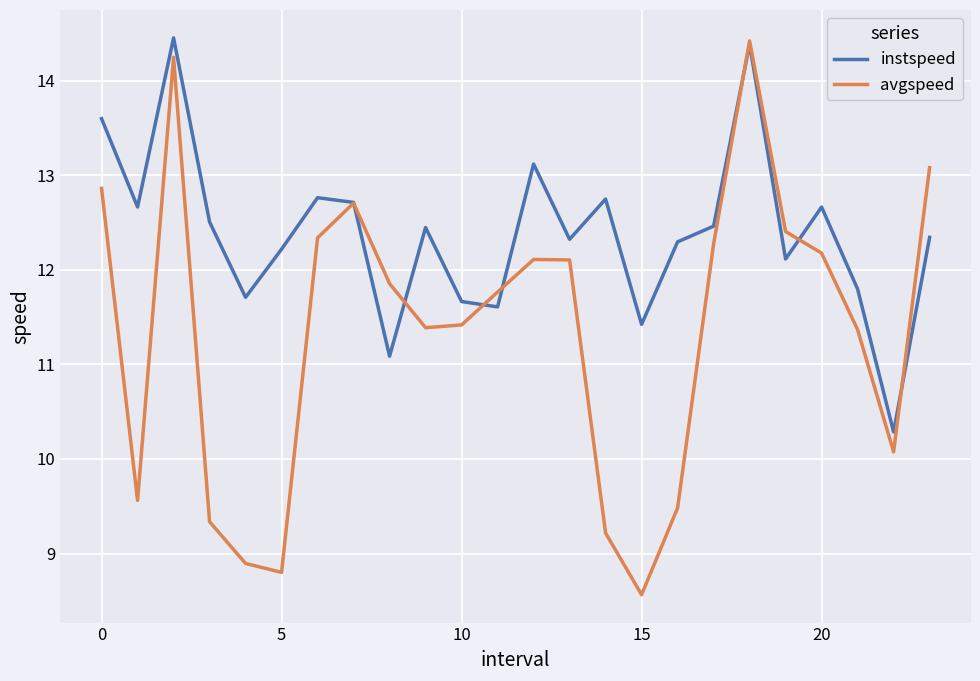

What is the maximum value shown in the chart?

14.5